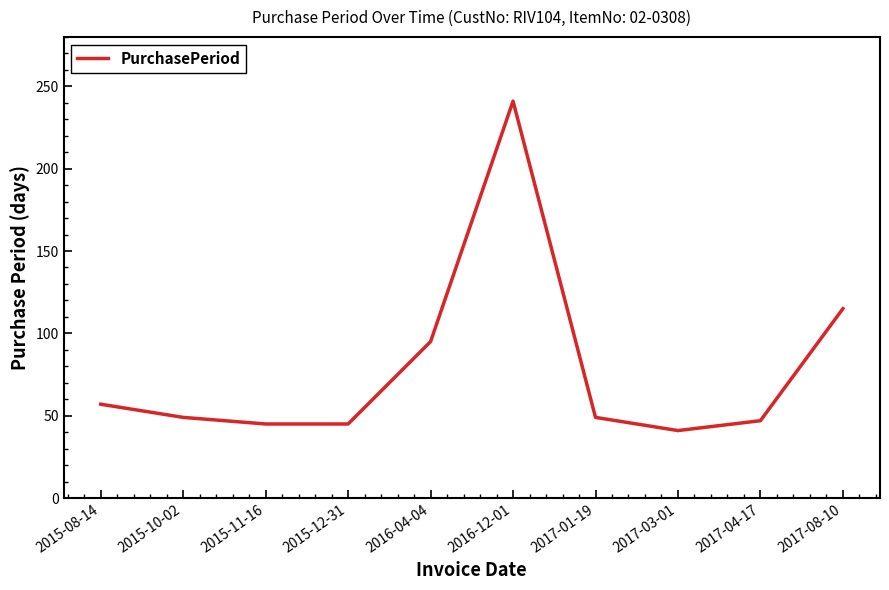

True or false: the data shows 60 at 2017-08-10.

False